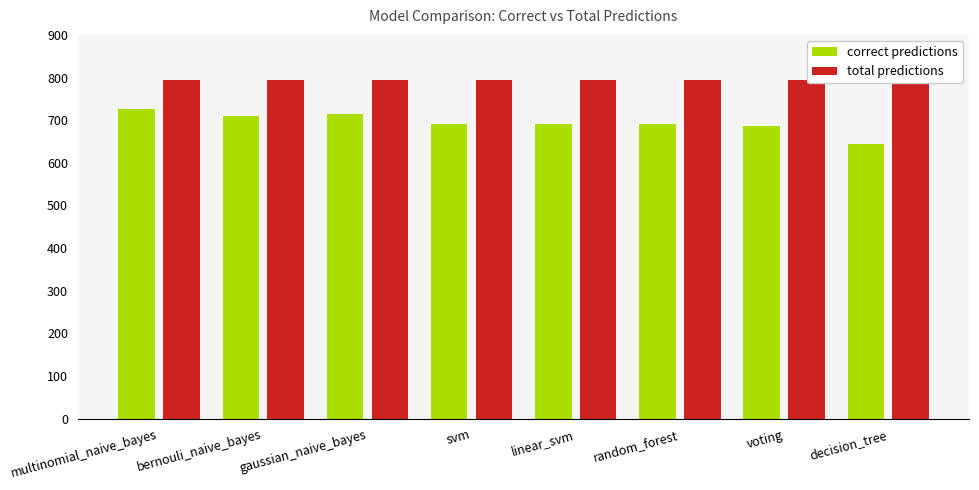

List the series in order of their overall mean, highest first.

total predictions, correct predictions